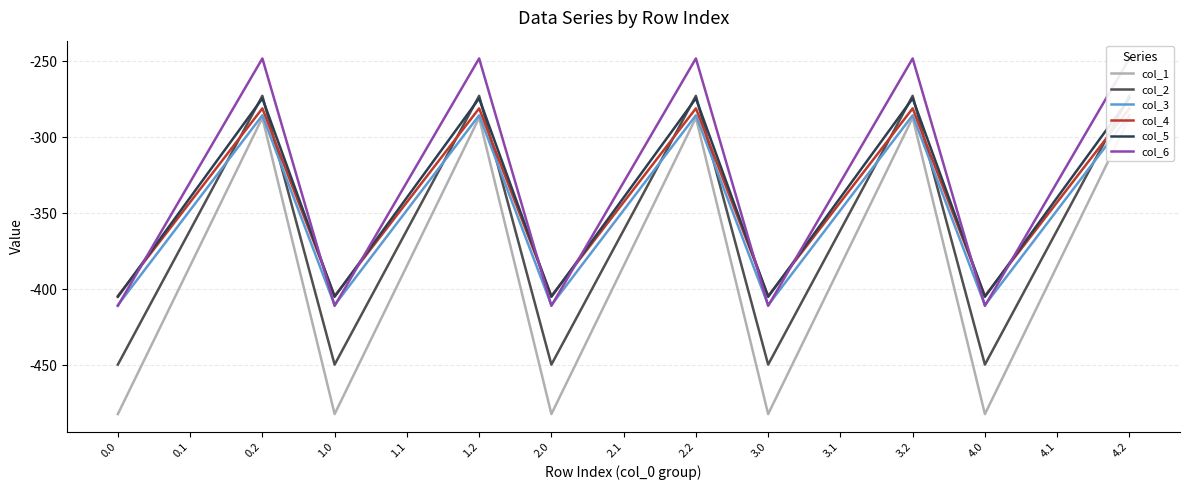

At which category does col_6 reach its first local valley?

1.0